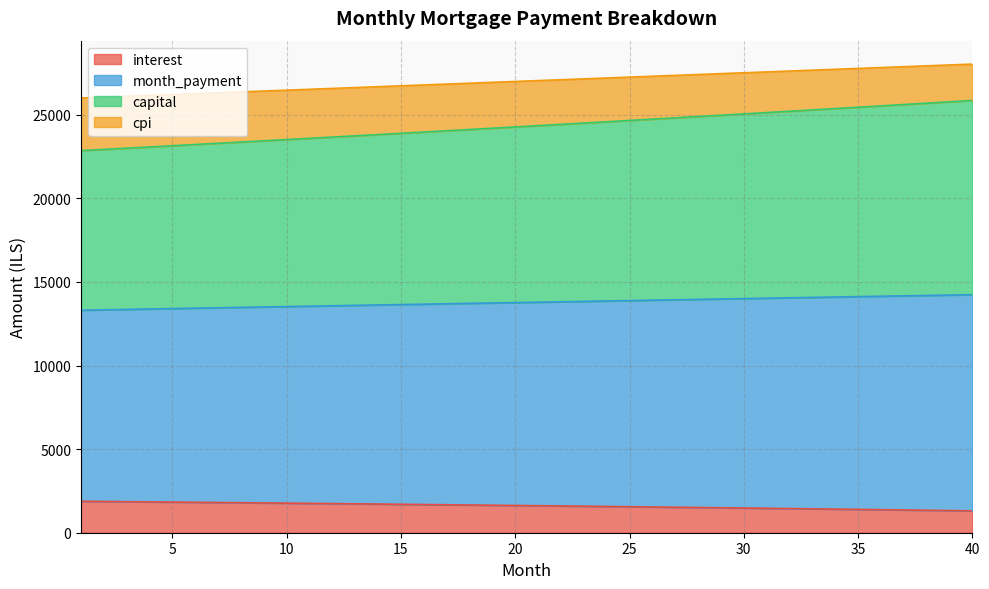

True or false: cpi and interest intersect in this chart.

False